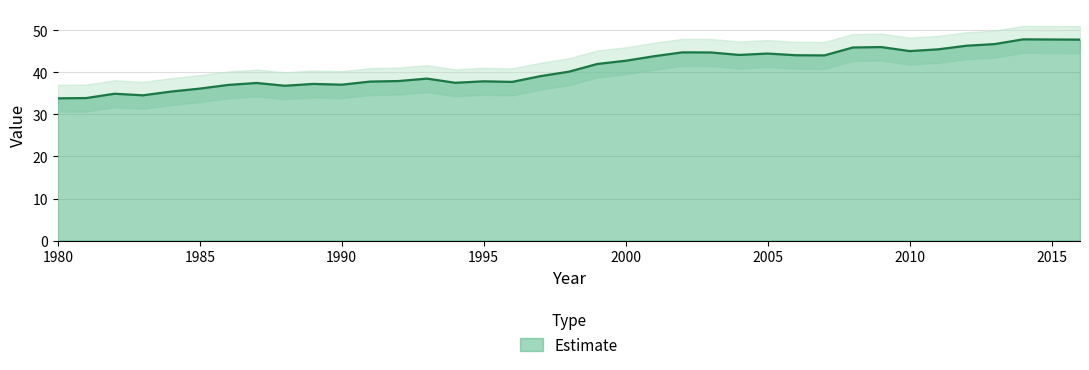

What is the difference between the maximum and minimum values?

14.0